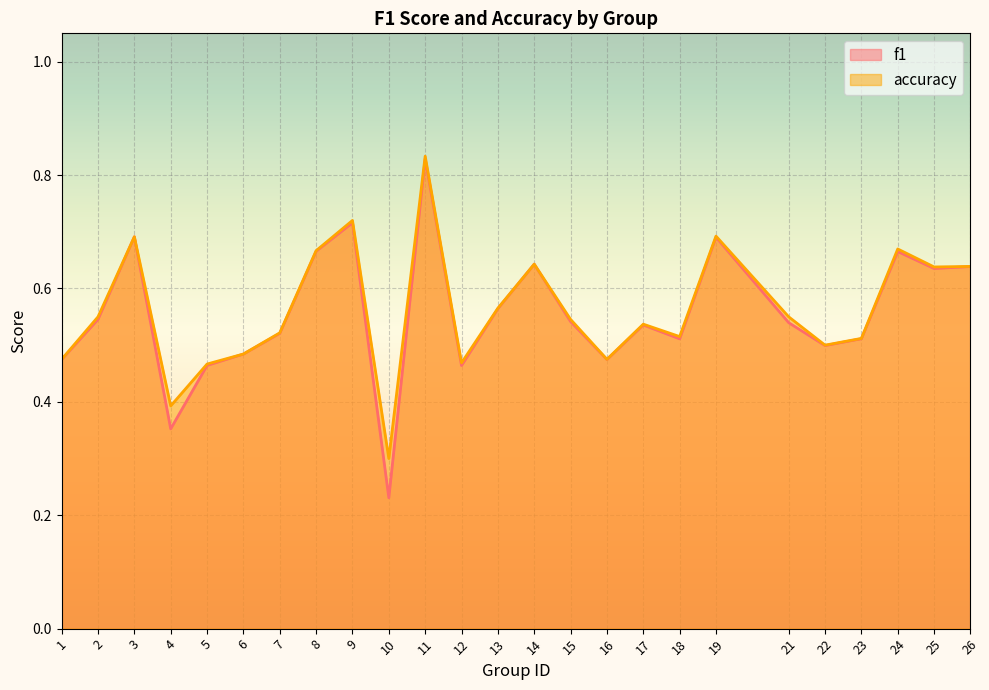

At which label does f1 reach its peak?

11